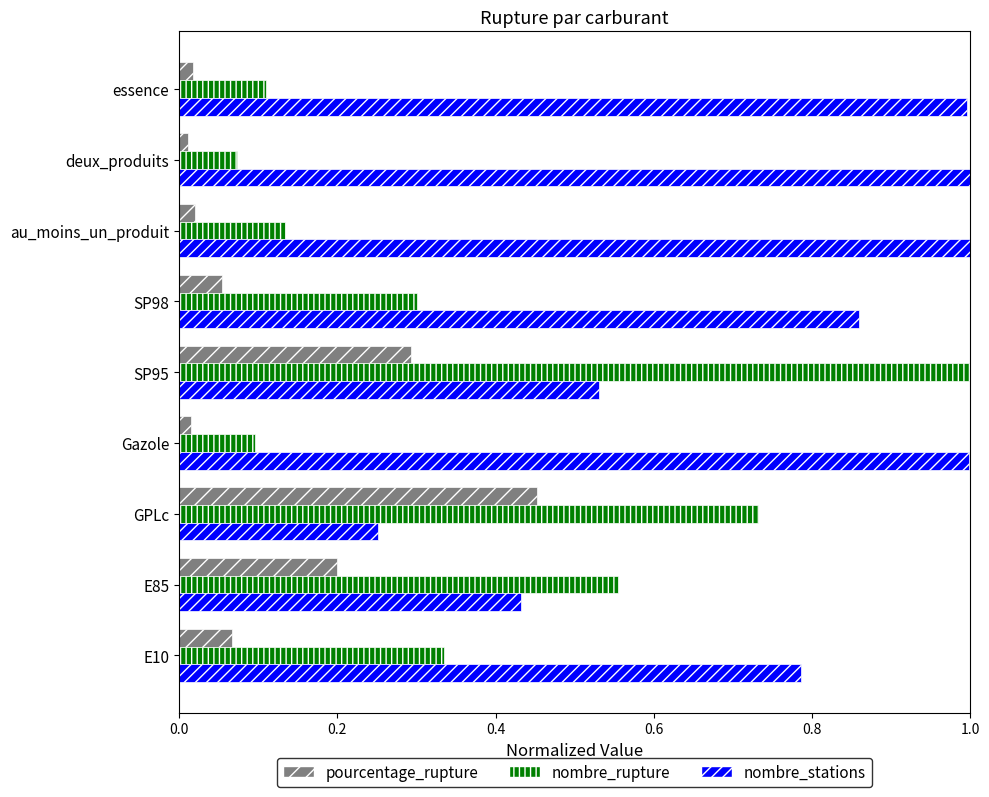

True or false: nombre_rupture has a value of 0.1 at essence.

True